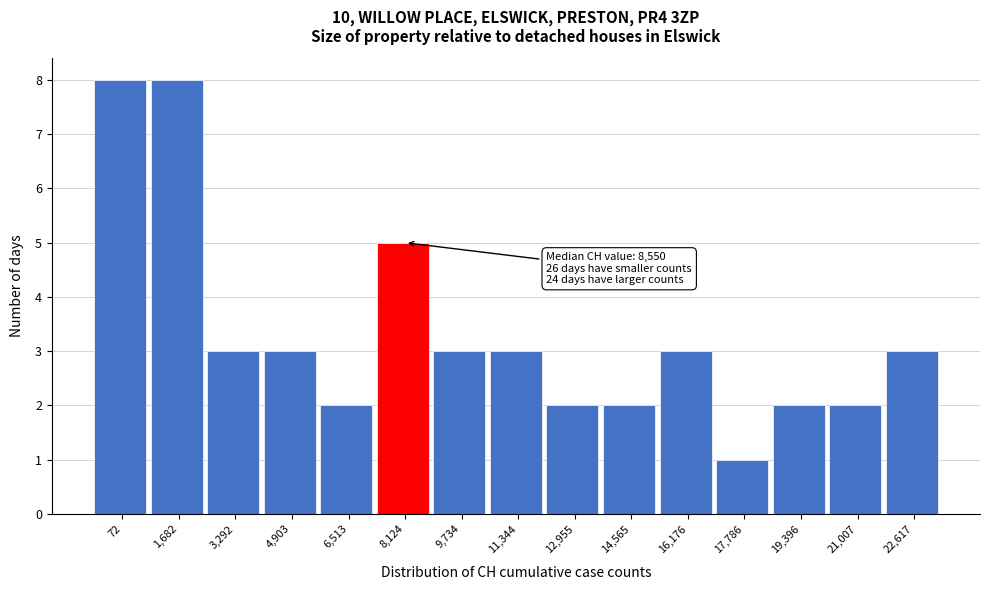

Reading left to right, transcribe all the data shown in this chart.

8	8	3	3	2	5	3	3	2	2	3	1	2	2	3